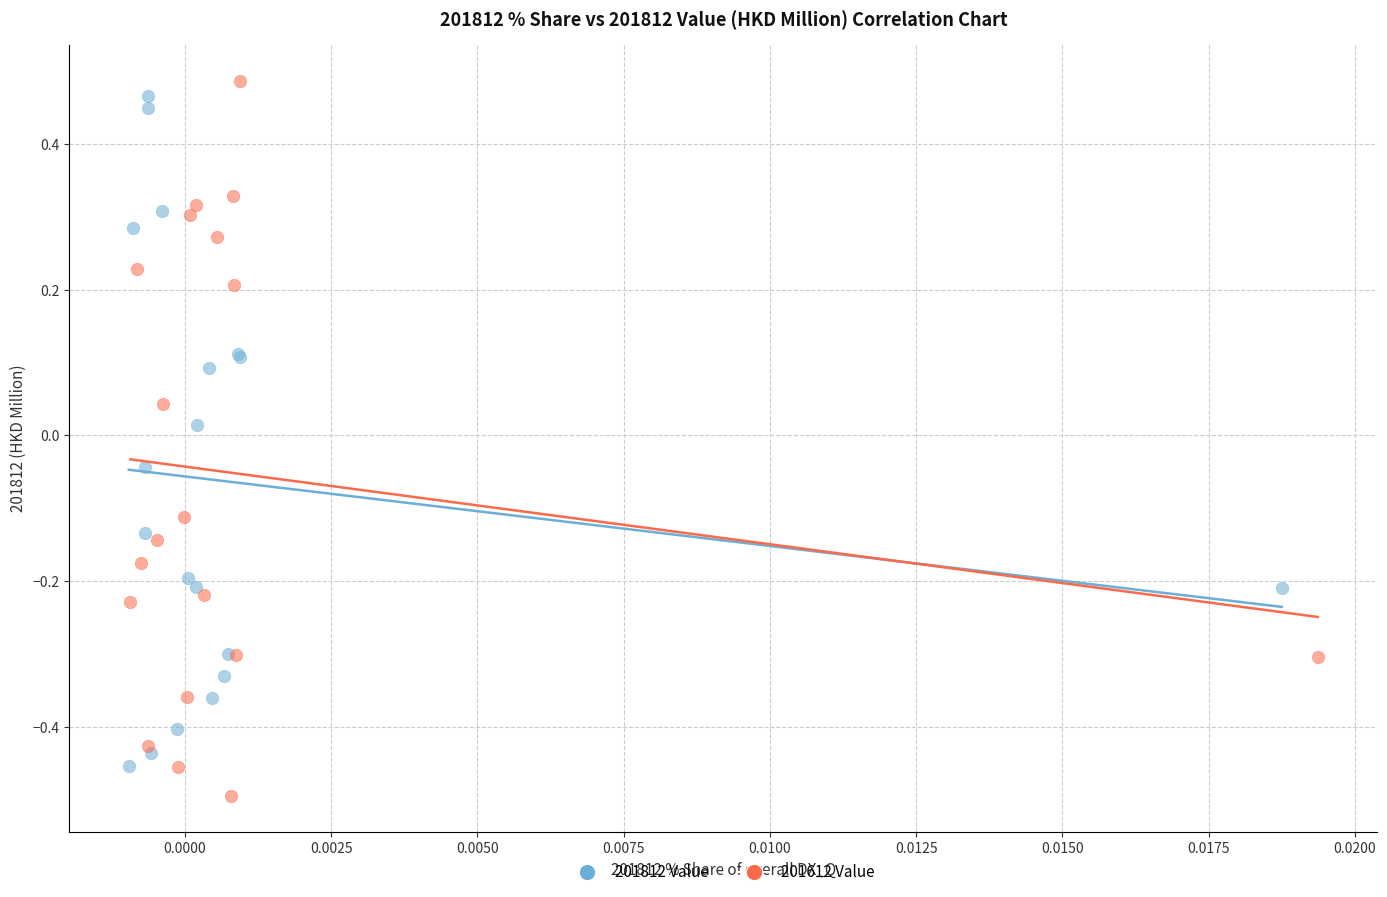

Which series reaches the maximum Y coordinate?

201612 Value